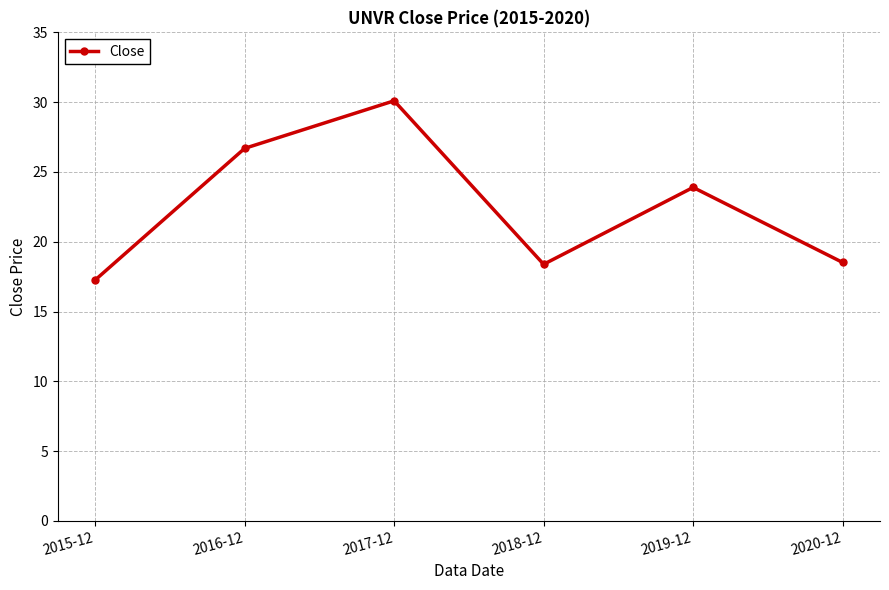

What is the change in value from 2017-12 to 2018-12?

-11.7